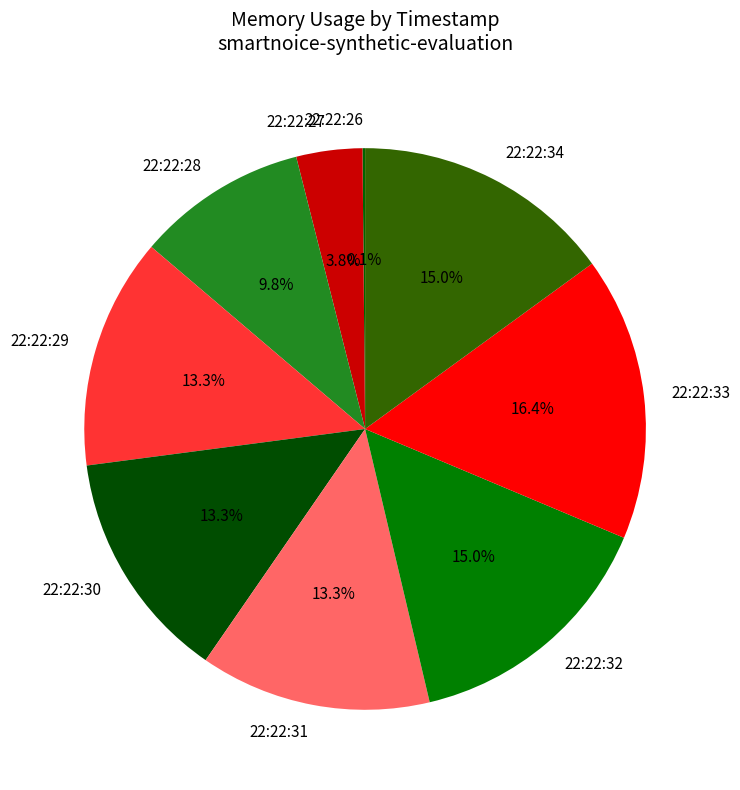

Do 22:22:31 and 22:22:29 together represent more than half of the pie?

No